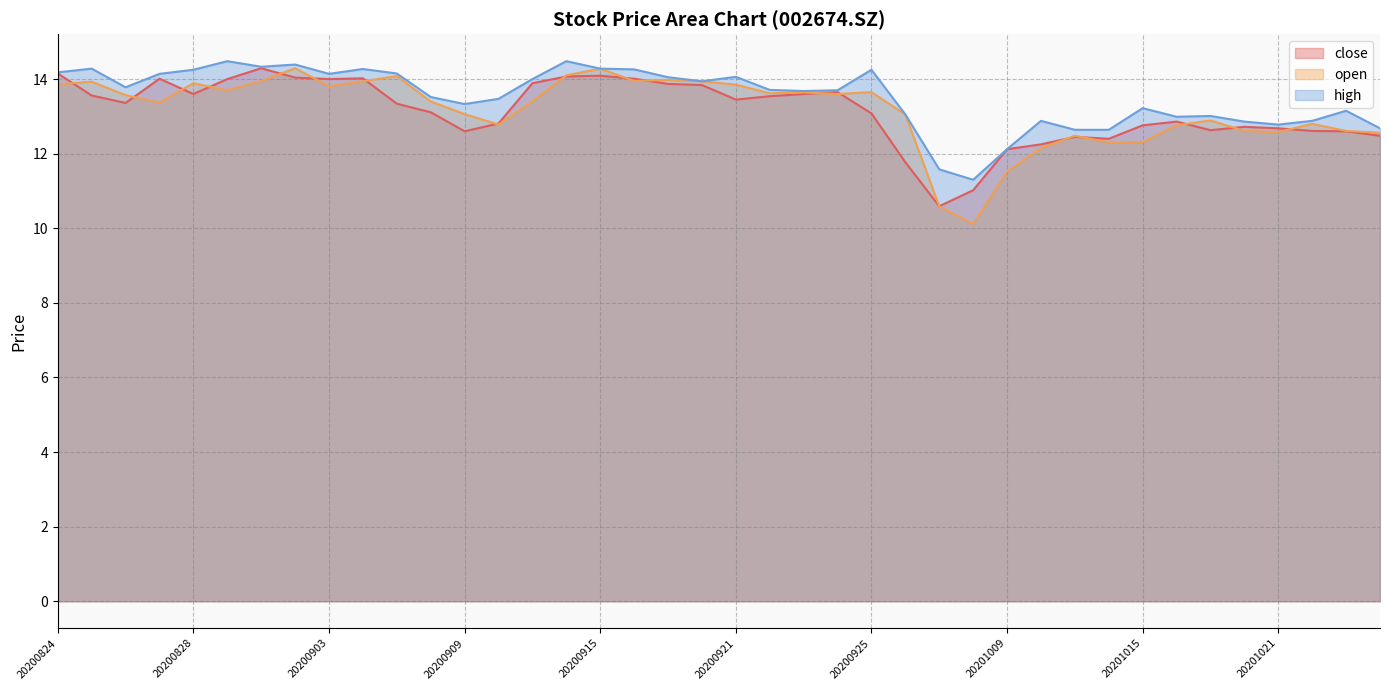

At which label is close closest to 12?

20201009